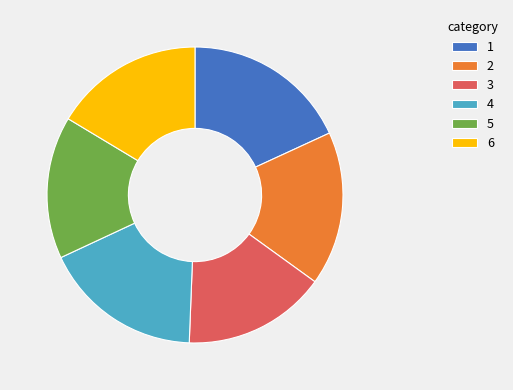

Combined, do 2 and 4 account for over 50%?

No